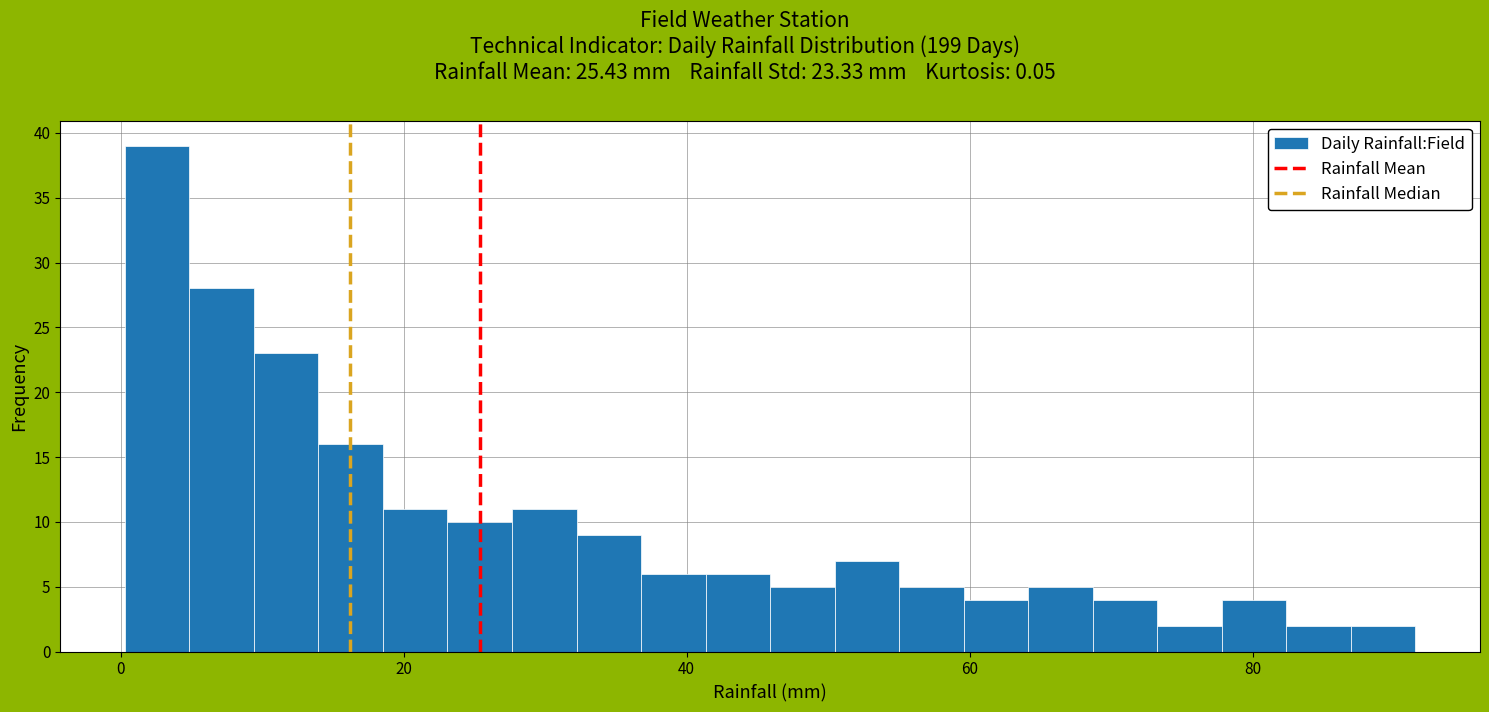

Read against the x-axis, roughly where is the centre of the tallest bar?

2